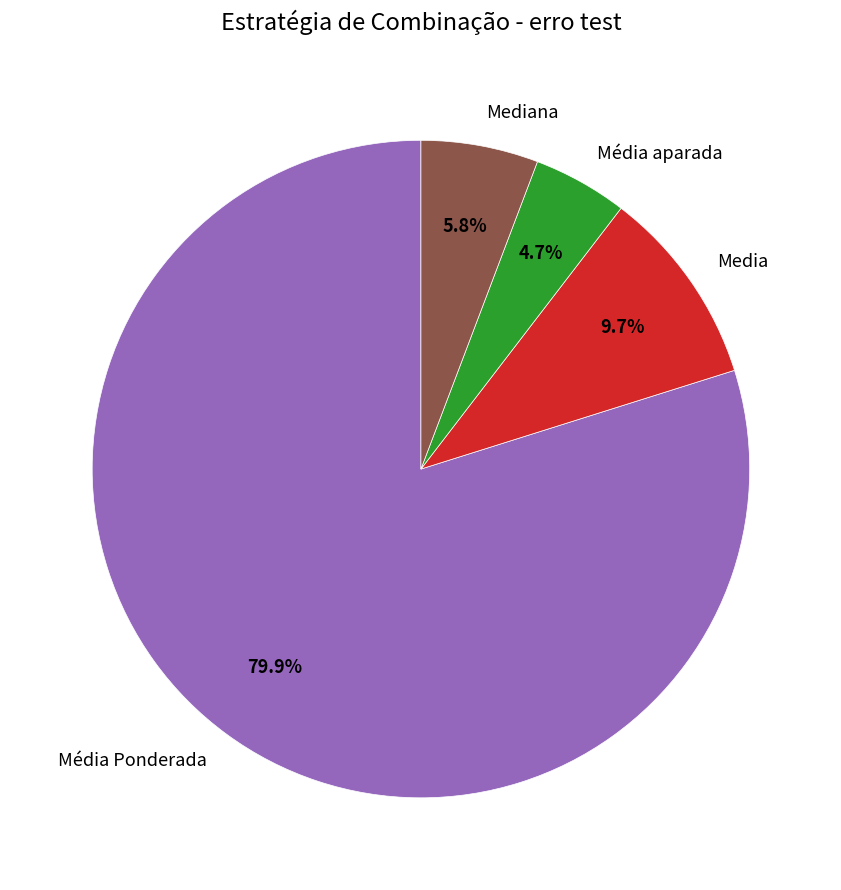

Rank the categories by value from lowest to highest.

Média aparada, Mediana, Media, Média Ponderada